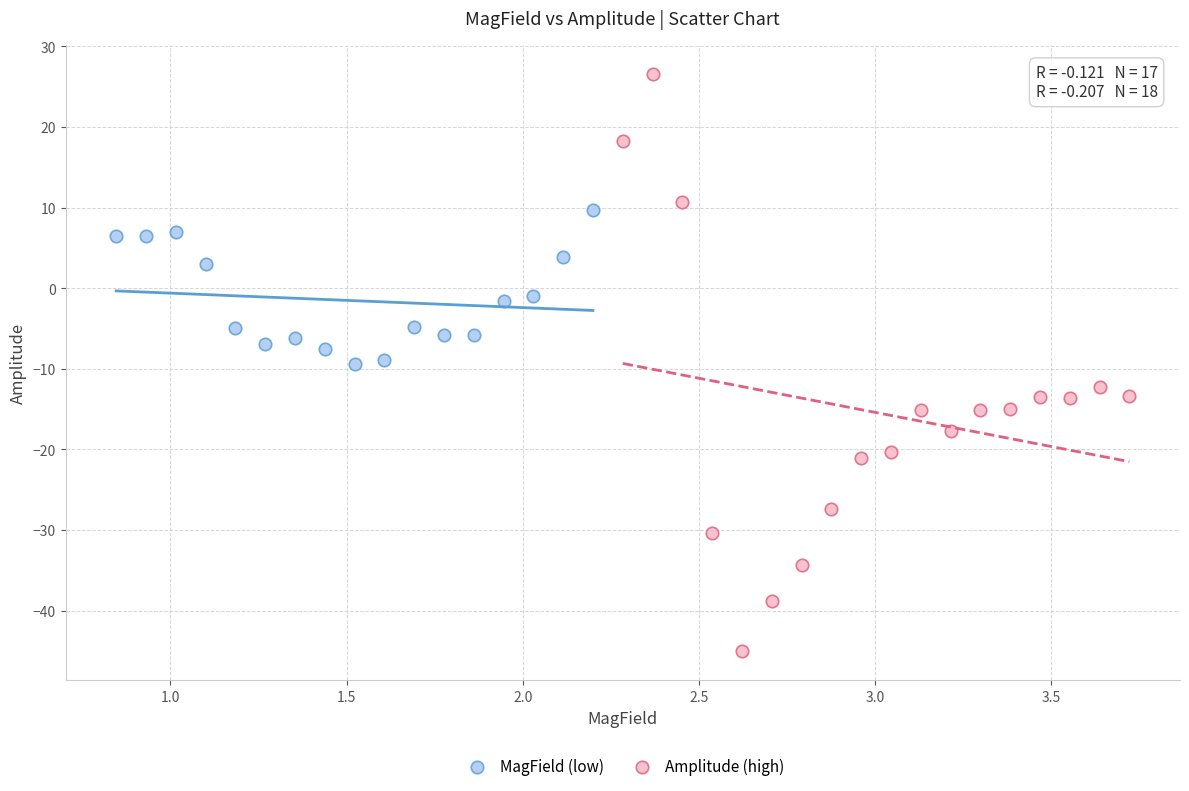

Which series has the widest spread of Y values?

Amplitude (high)